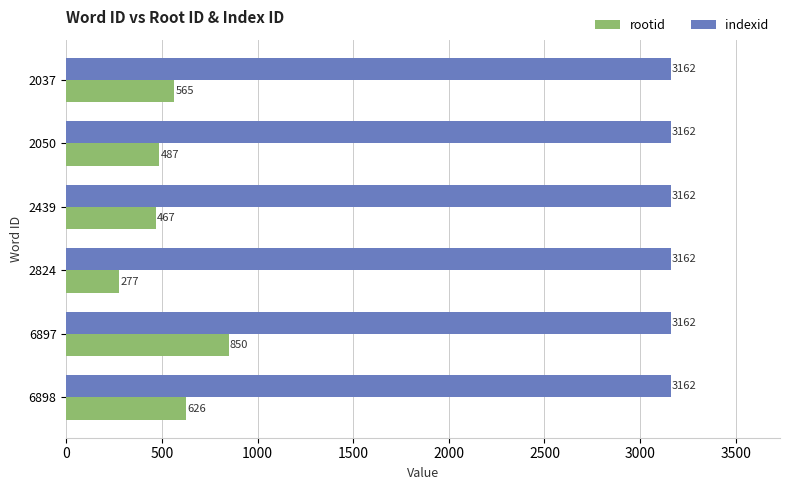

Rank the series by their average value, from highest to lowest.

indexid, rootid